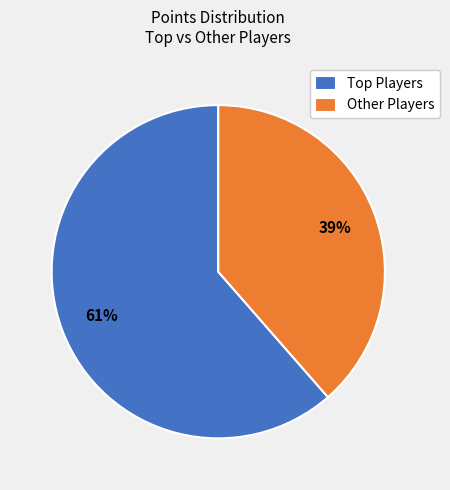

To the nearest percent, what is the average slice percentage?

50%